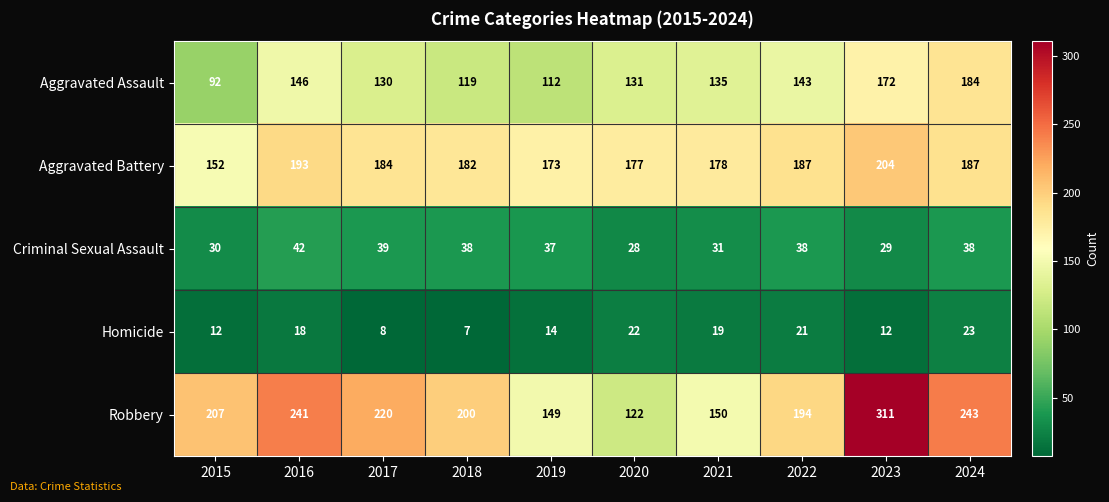

What is the sum of all Aggravated Assault values?

1364